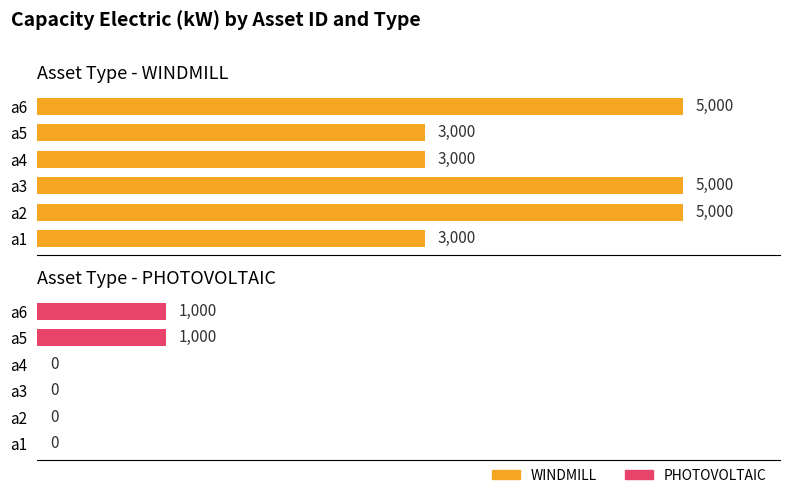

Reading left to right, what are all the values shown in this chart?

WINDMILL: 3000	5000	5000	3000	3000	5000
PHOTOVOLTAIC: 0	0	0	0	1000	1000